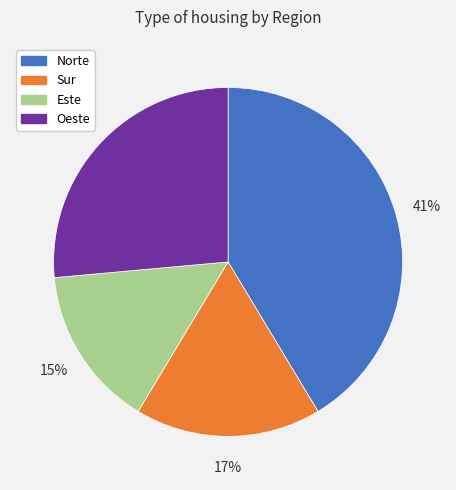

Is Sur the majority of the pie?

No